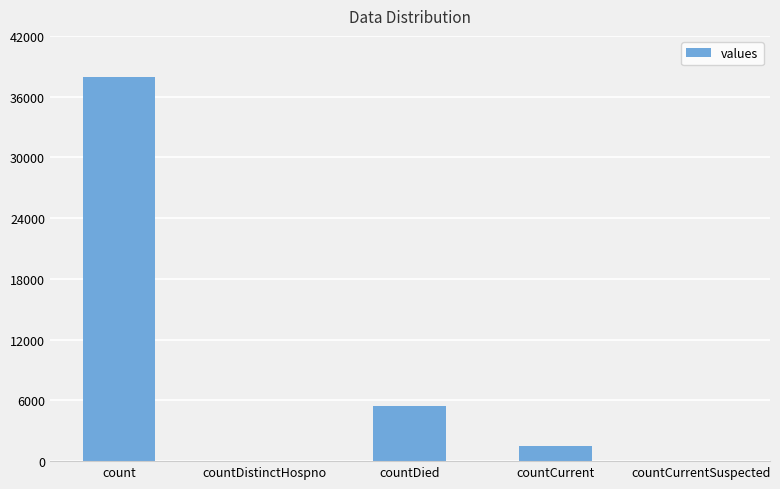

Is it true that the value at countCurrentSuspected is 0?

True